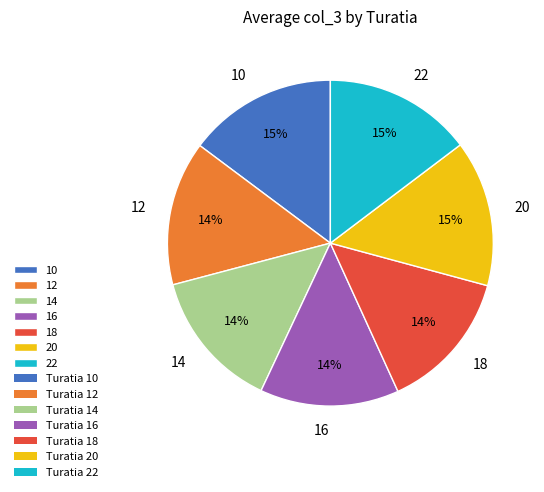

Between 14 and 10, which is larger?

10